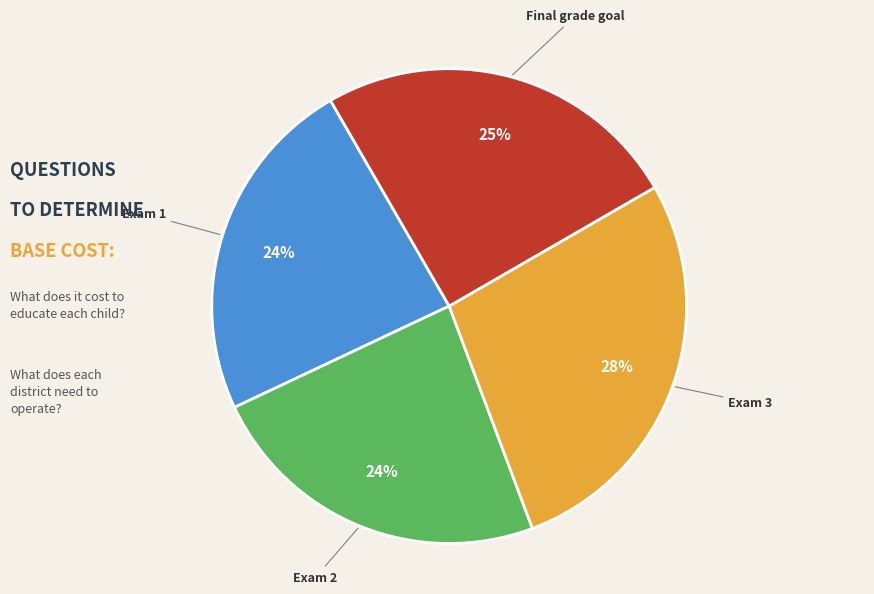

The Exam 3 slice represents 28% of the pie. True or false?

True